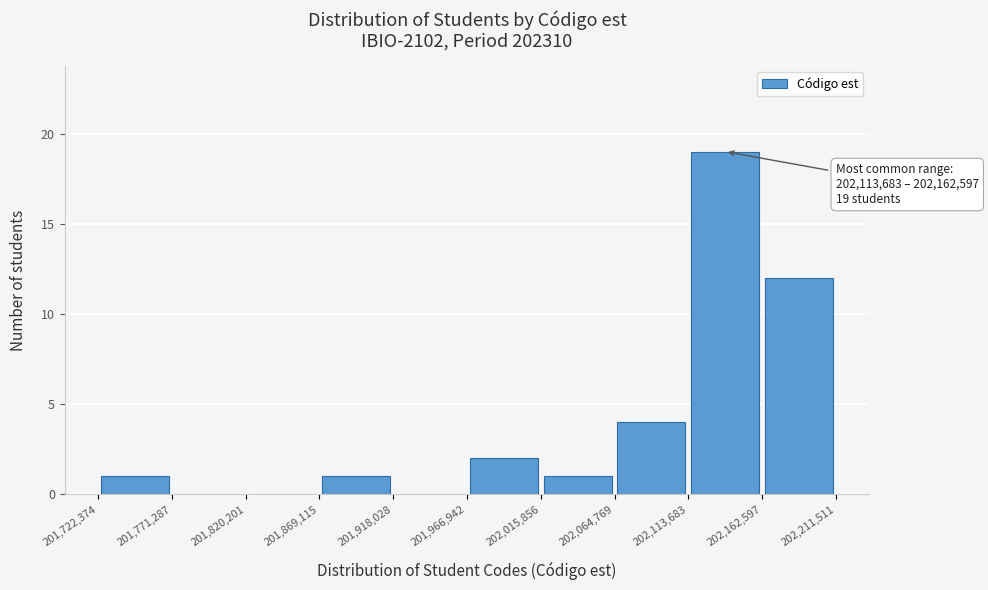

Which range on the x-axis has the tallest bar?

202,113,683 to 202,162,597